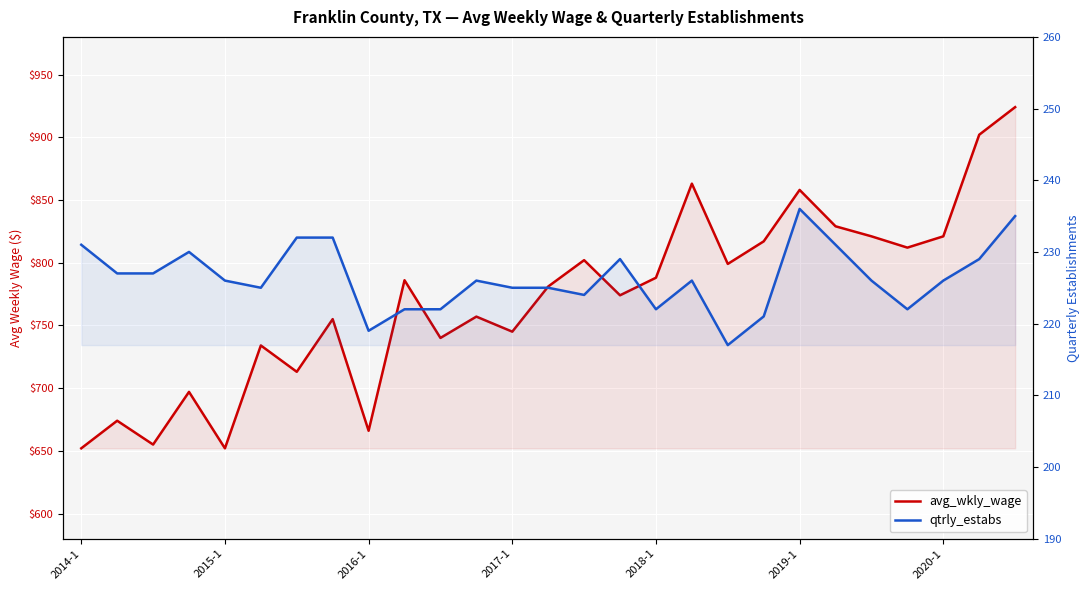

Rank the categories by avg_wkly_wage value from lowest to highest.

2014-1, 2018-1, 2016-1, 8, 2015-1, 2017-1, 2020-1, 2019-1, 10, 12, 7, 11, 15, 13, 9, 16, 18, 14, 23, 19, 22, 24, 21, 20, 17, 25, 26